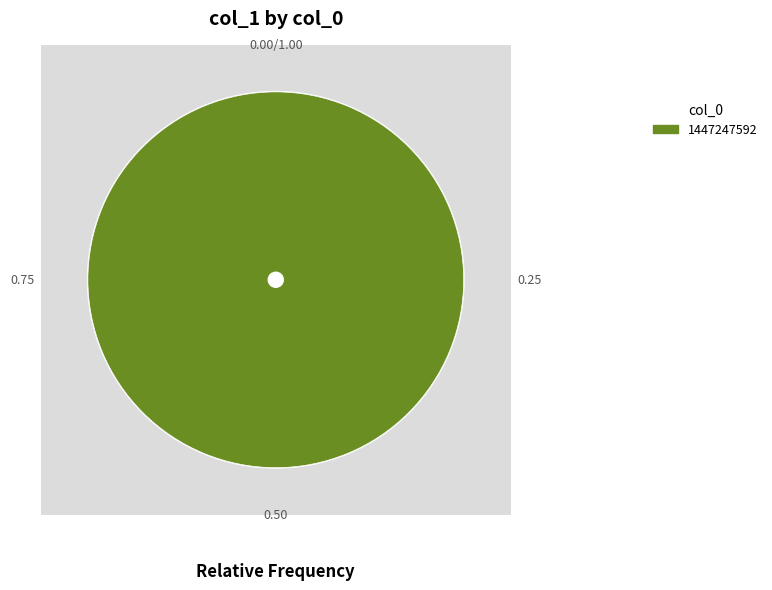

Is it true that 1445014709 is 10% of the pie?

False